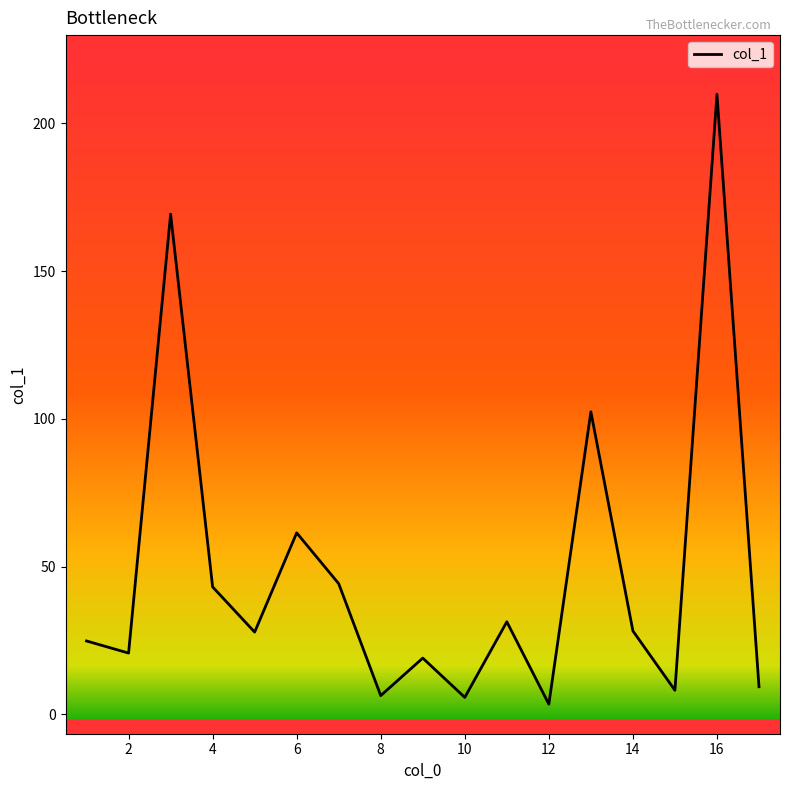

How many lines are shown in the chart?

1